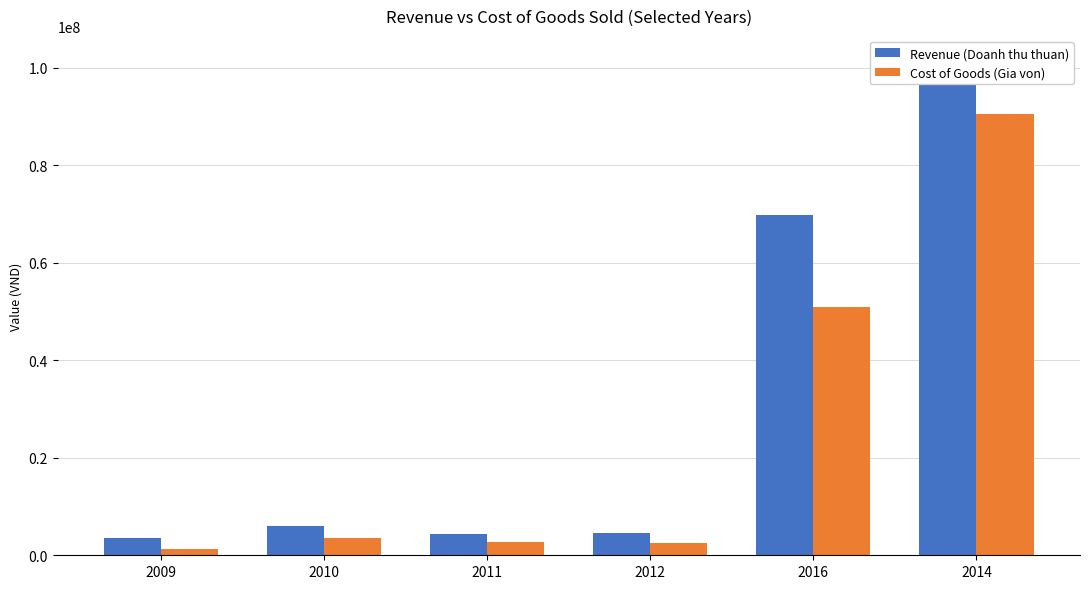

What is the average value of the Cost of Goods (Gia von) series?

25245354